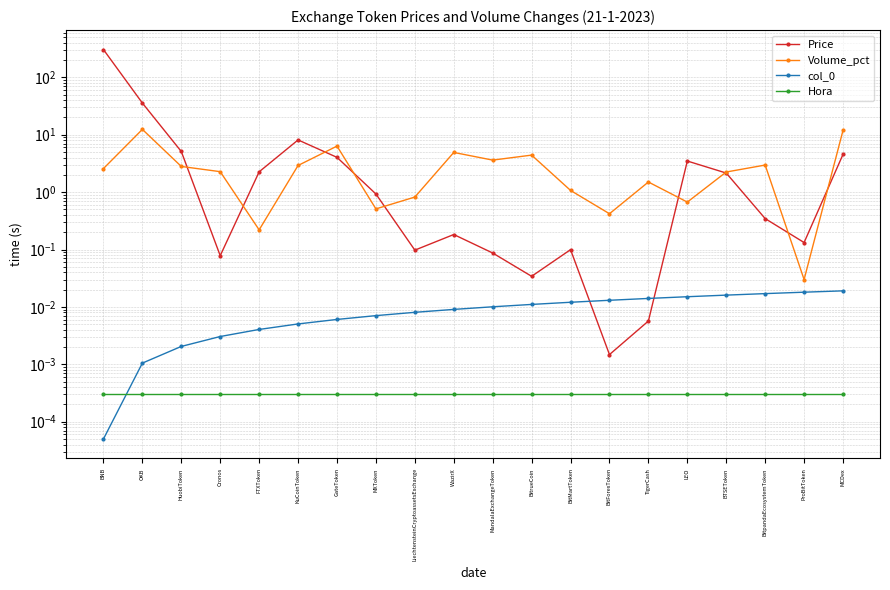

What is the label of the 13th point from the left?

BitMartToken